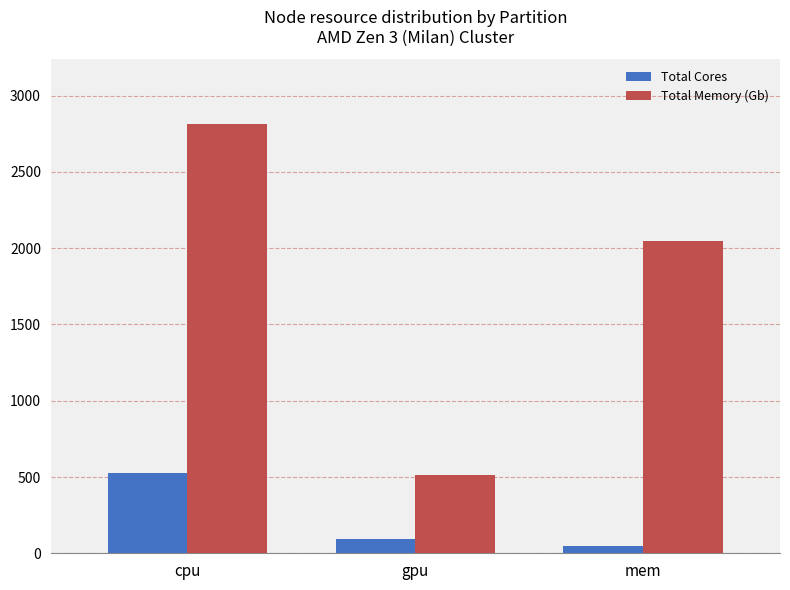

How many data points does each series have?

3